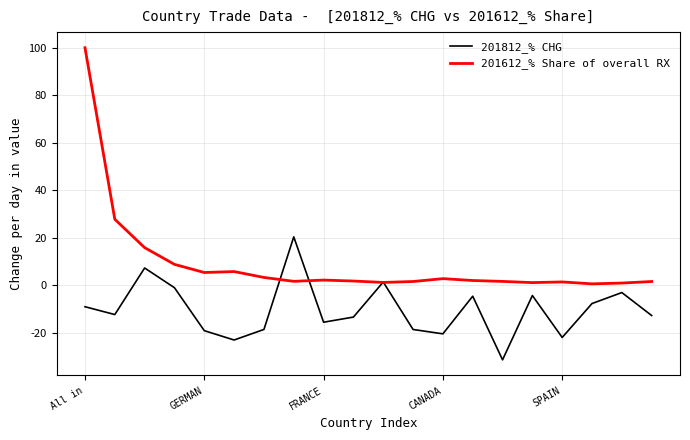

What is the sum of all 201612_% Share of overall RX values?

187.2